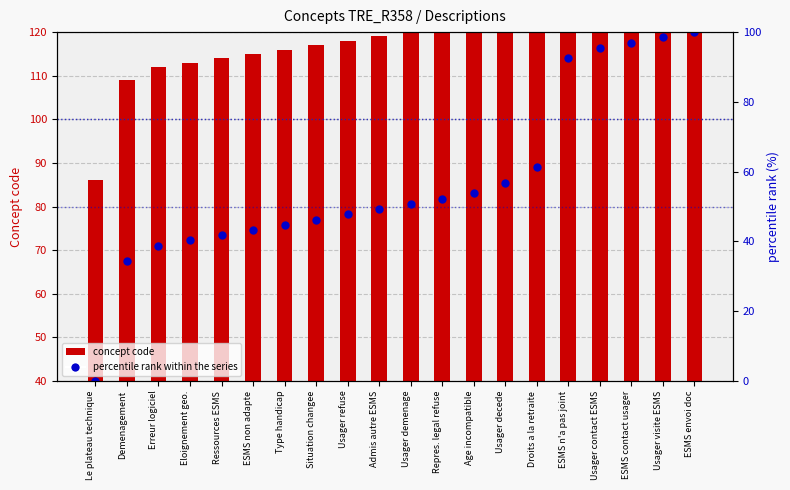

Between Usager demenage and Situation changee, which is larger?

Usager demenage